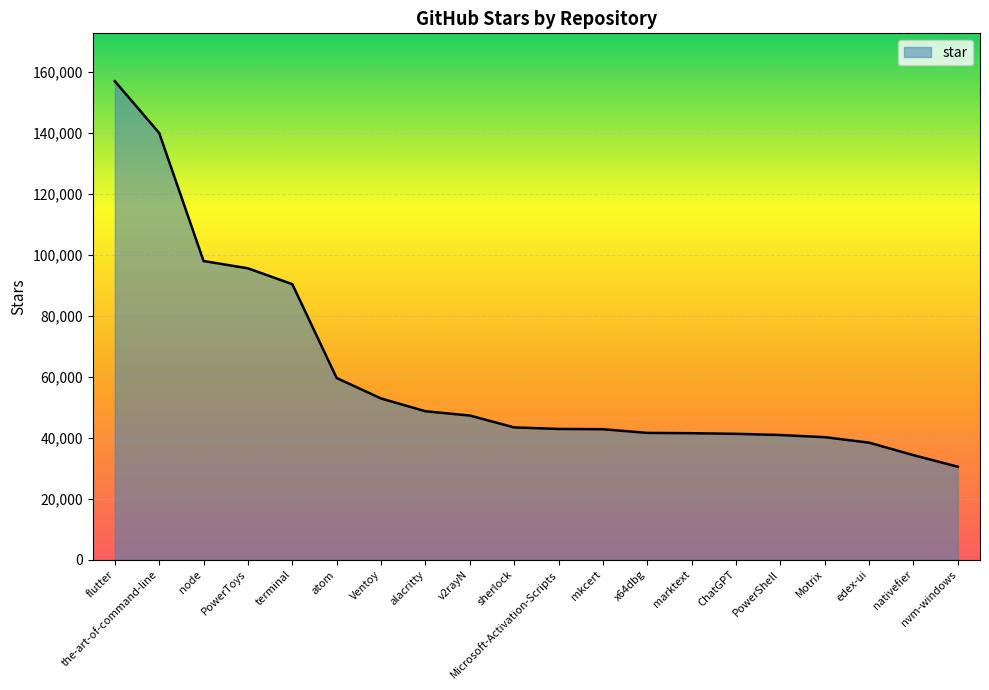

The chart shows a value of 40200 at Motrix. True or false?

True